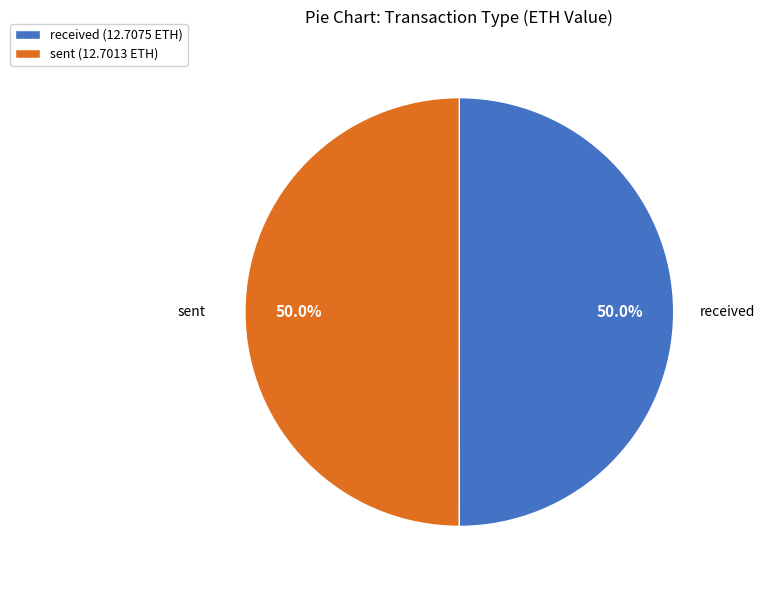

Is it true that received is 11% of the pie?

False